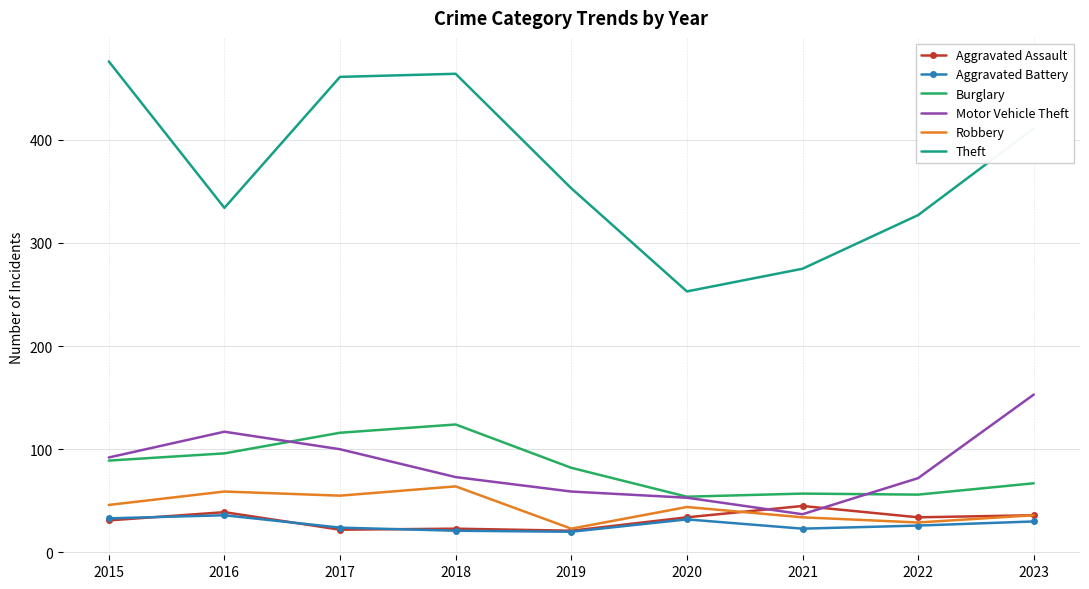

Which category has the highest value in the Motor Vehicle Theft series?

2023